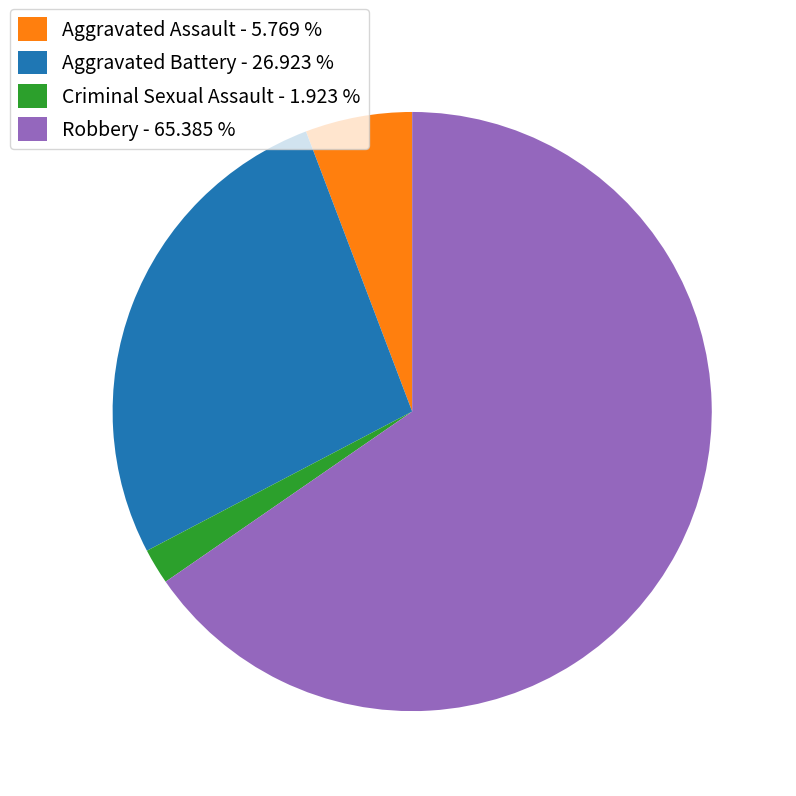

Is there a majority slice in this chart?

Yes